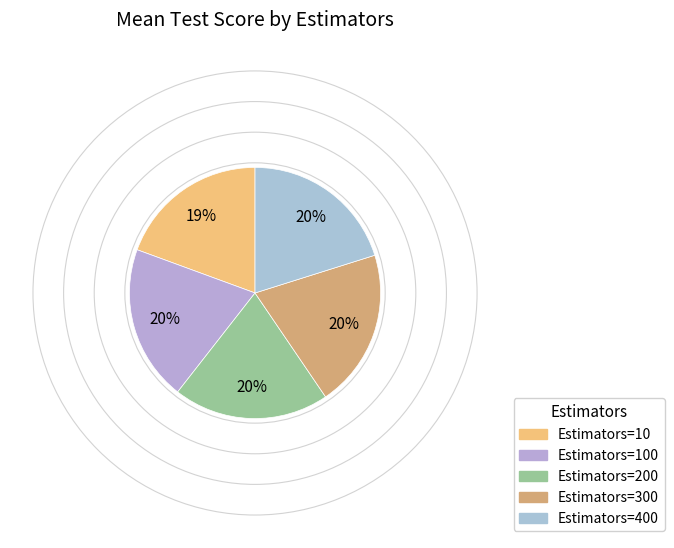

What is the smallest slice in the pie chart?

Estimators=10